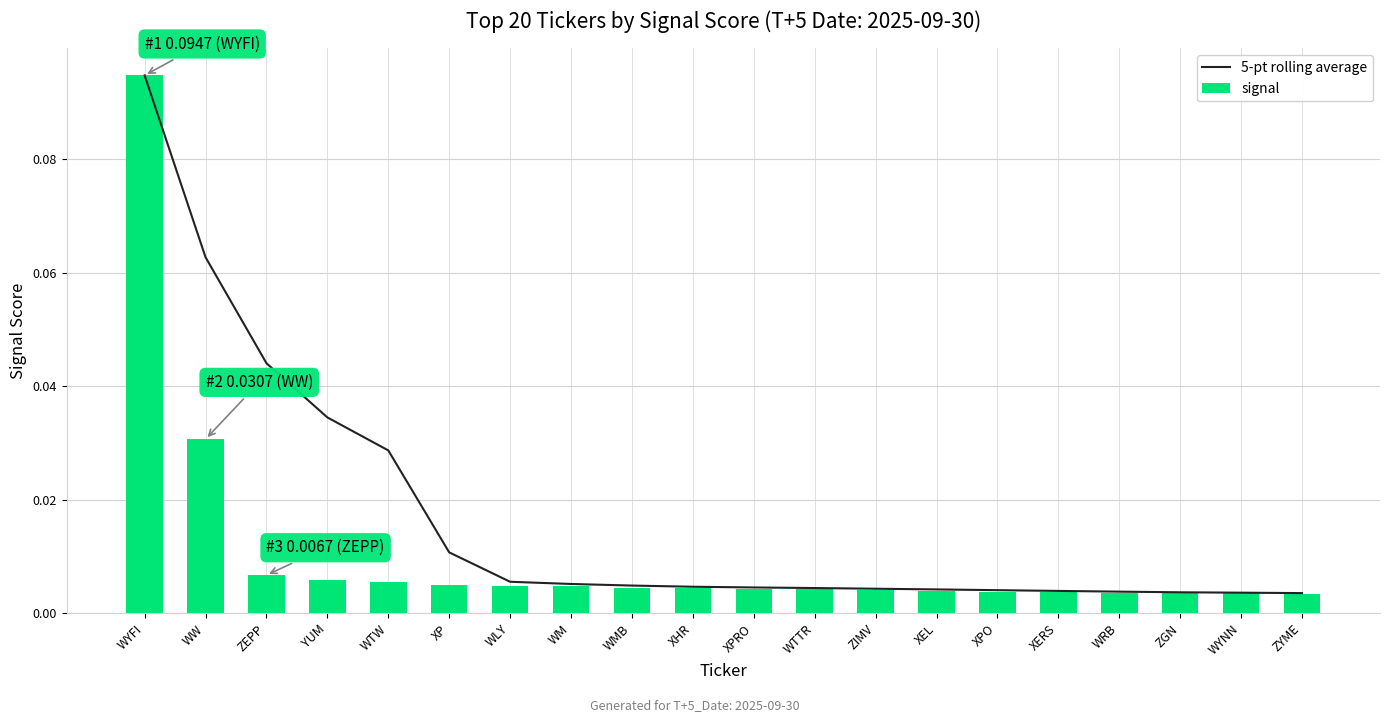

What is the label of the 8th bar from the left?

WM